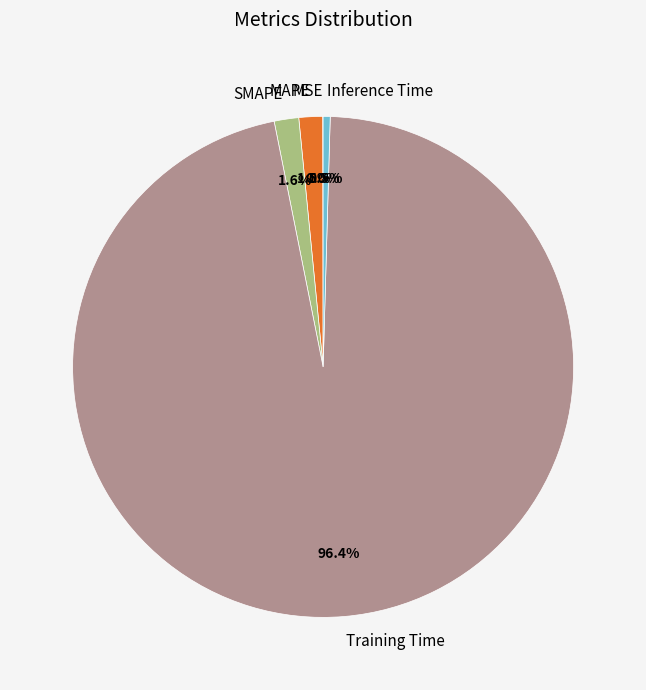

True or false: Training Time accounts for 88% of the total.

False